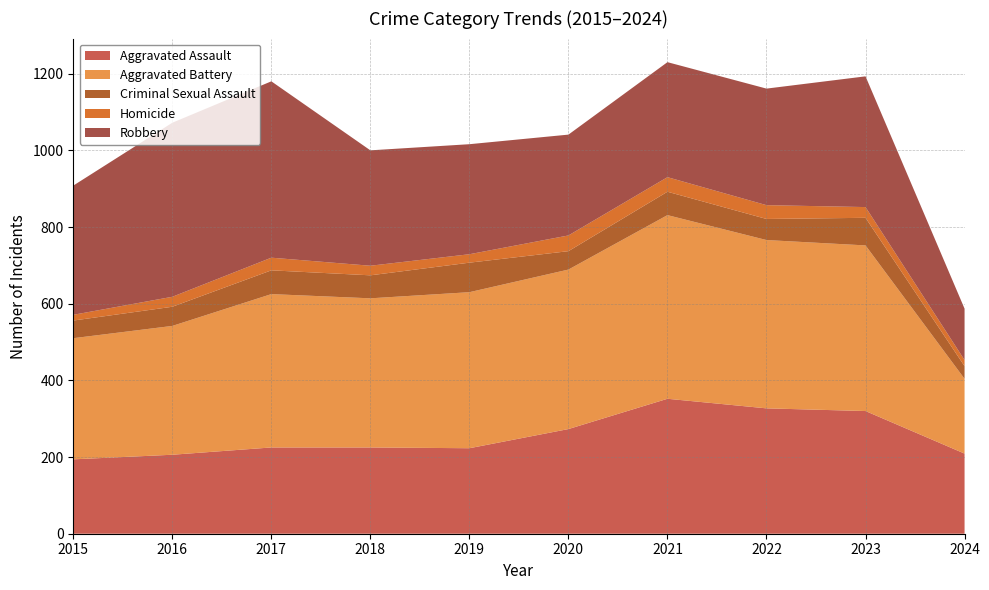

True or false: Homicide and Aggravated Battery cross at least once.

False